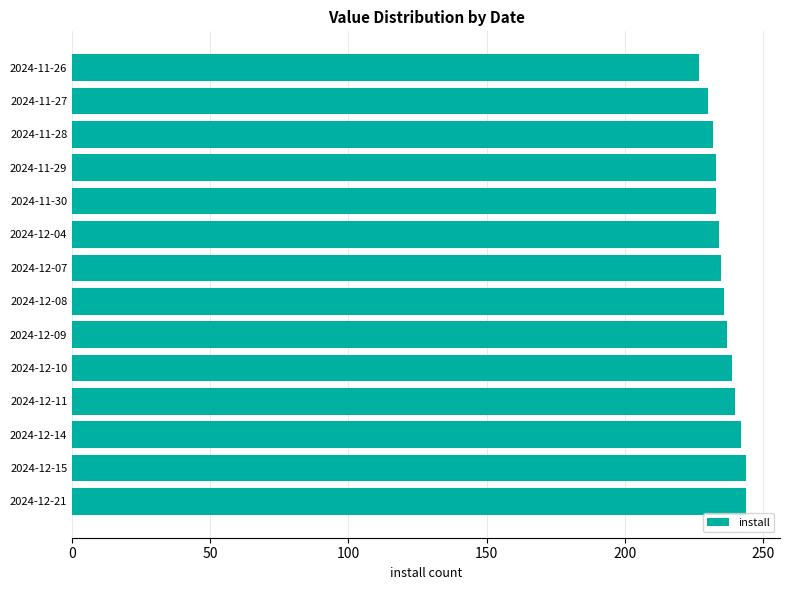

What is the maximum value shown in the chart?

244